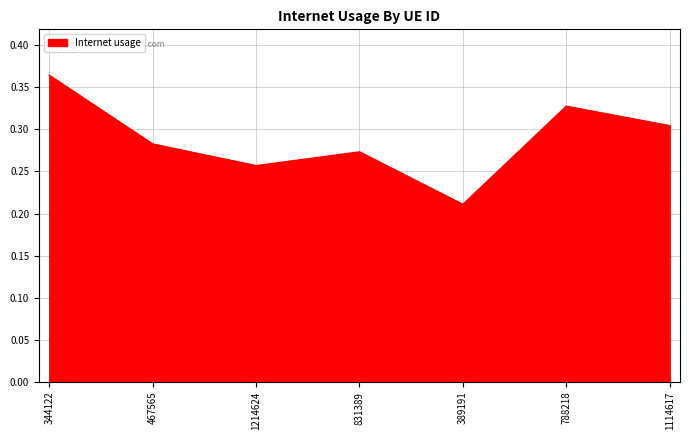

Which has a higher value, 389191 or 1114617?

1114617